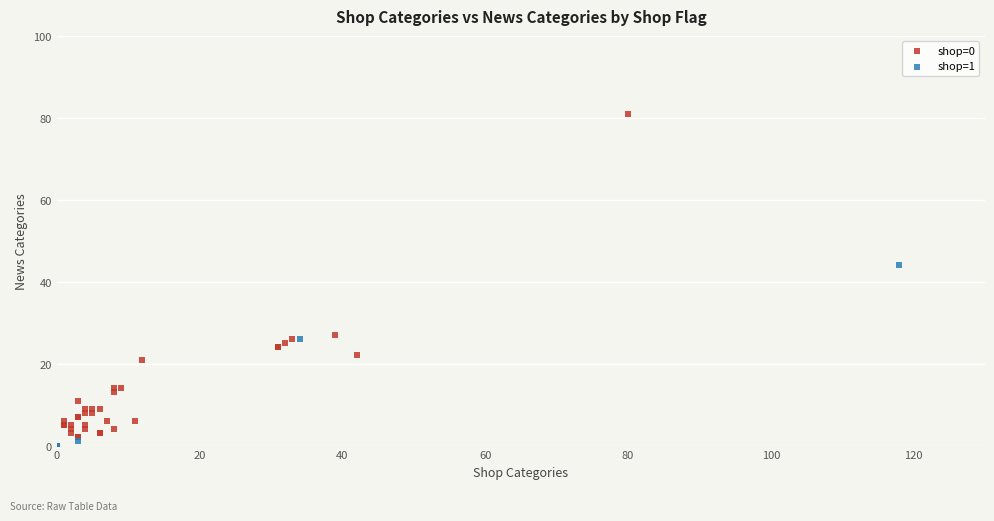

What are all the series names shown in the legend?

shop=0, shop=1